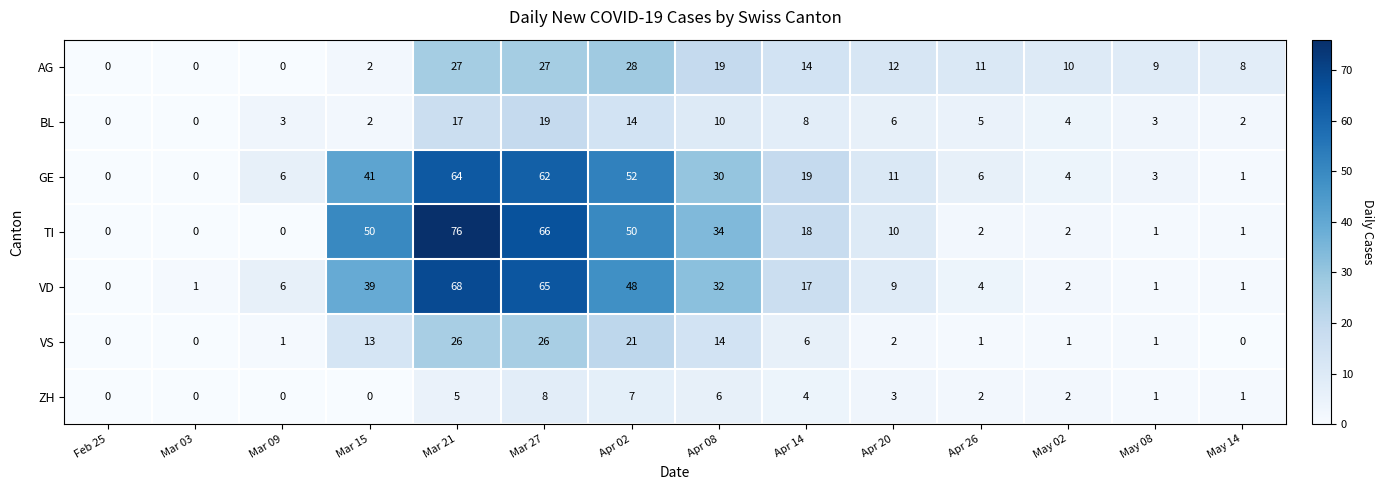

Which category has the highest value in the TI series?

Mar 21